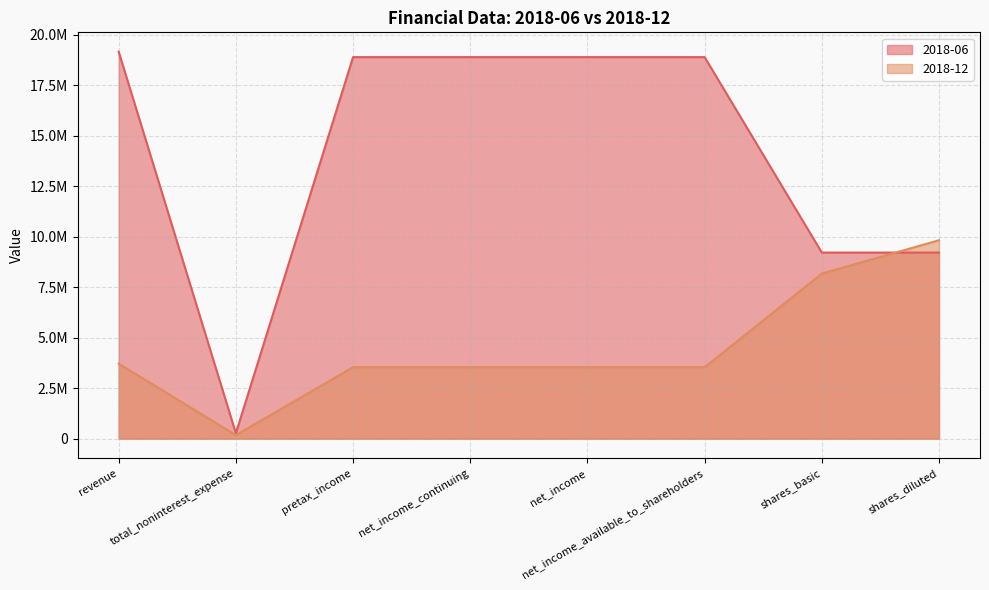

List the series in order of their overall mean, highest first.

2018-06, 2018-12